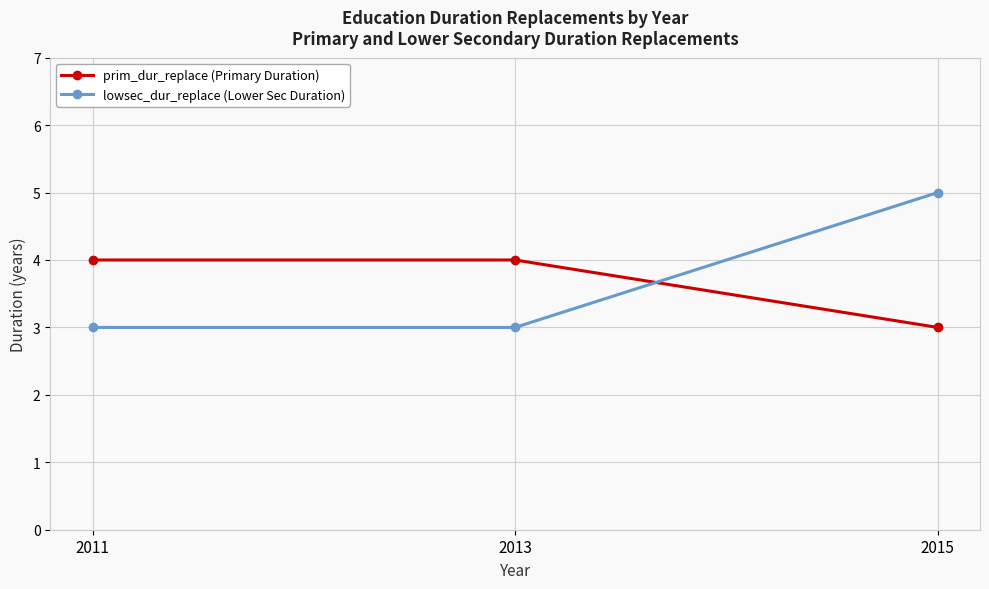

Which series has the widest spread of values?

lowsec_dur_replace (Lower Sec Duration)